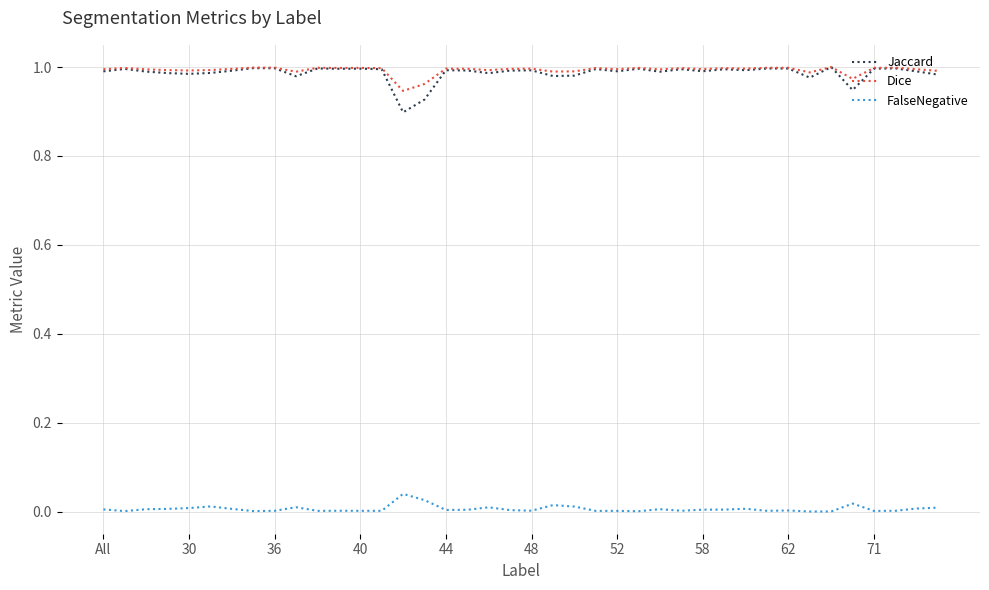

Which series has the widest spread of values?

Jaccard